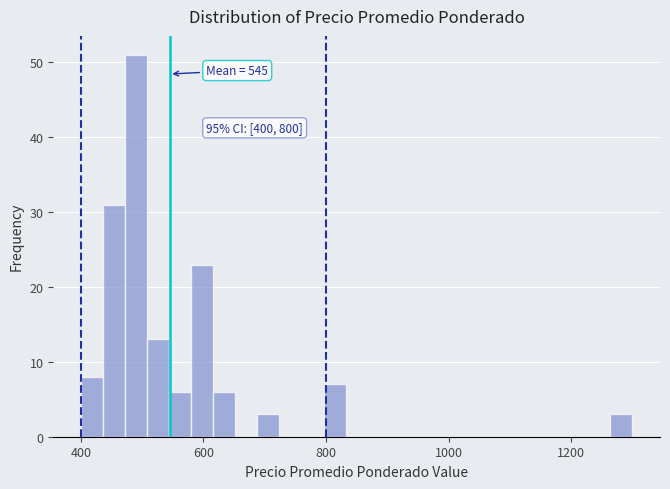

Around what value on the x-axis is the tallest bar? Give the approximate position of its centre, as read against the axis.

500